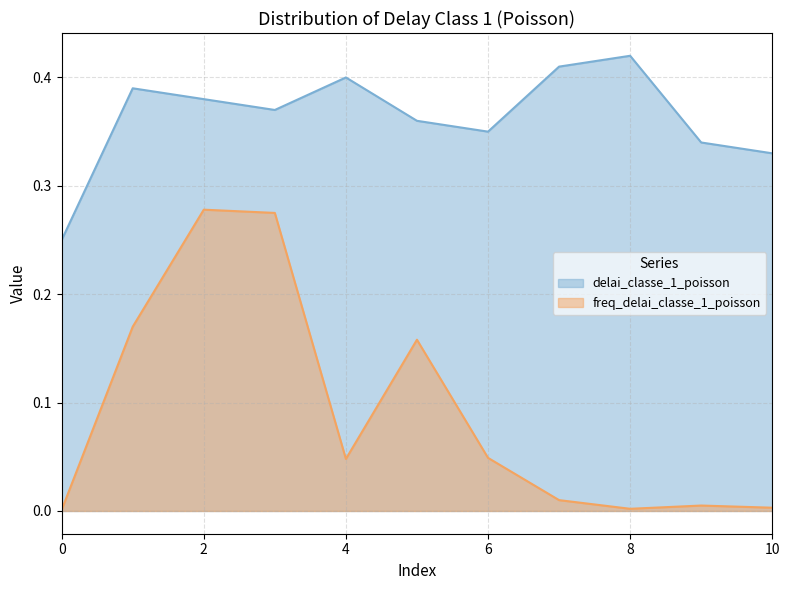

What is the difference between the second highest and second lowest values in the delai_classe_1_poisson series?

0.1